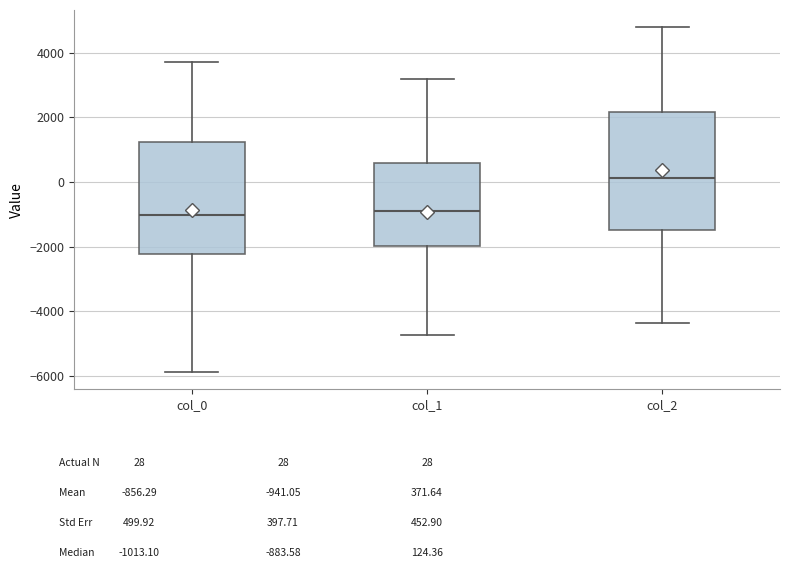

Reading left to right, transcribe this box plot: for each box, give where its median line is, the range the box spans, and where its two whiskers end, as read against the y-axis. The values are not printed on the chart, so give them approximately, as read against the axis.

col_0: median -1000, box -2200 to 1200, whiskers -5800 to 3800
col_1: median -800, box -2000 to 600, whiskers -4800 to 3200
col_2: median 200, box -1400 to 2200, whiskers -4400 to 4800